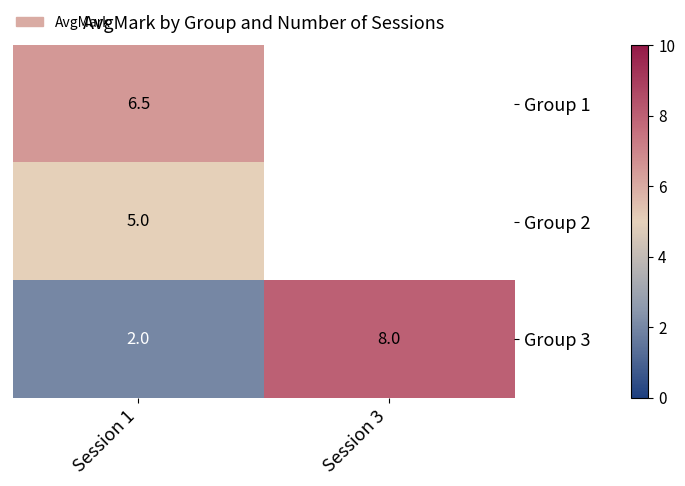

List the labels in order of Group 3 value, largest first.

Session 3, Session 1